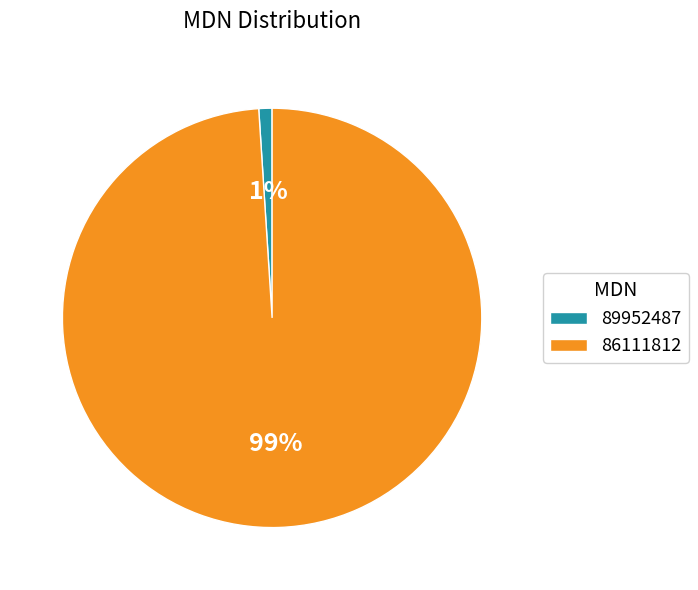

Rank the categories by value from highest to lowest.

86111812, 89952487